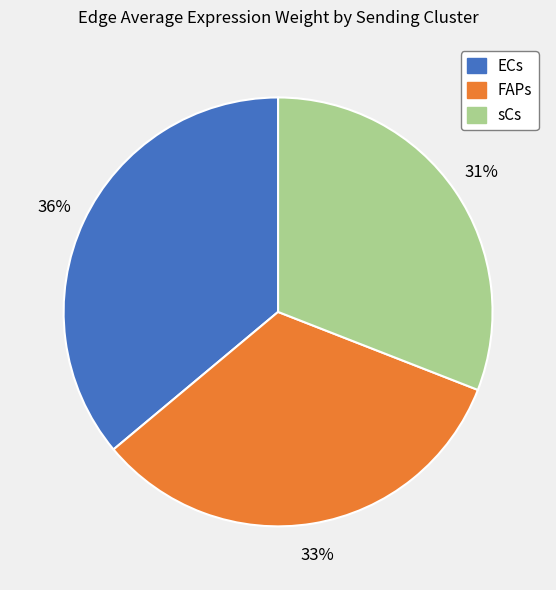

Is the sum of sCs and FAPs greater than half?

Yes